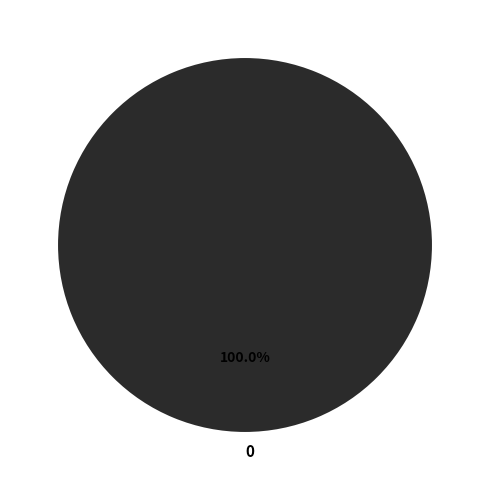

Does 0 represent more than half of the total?

Yes